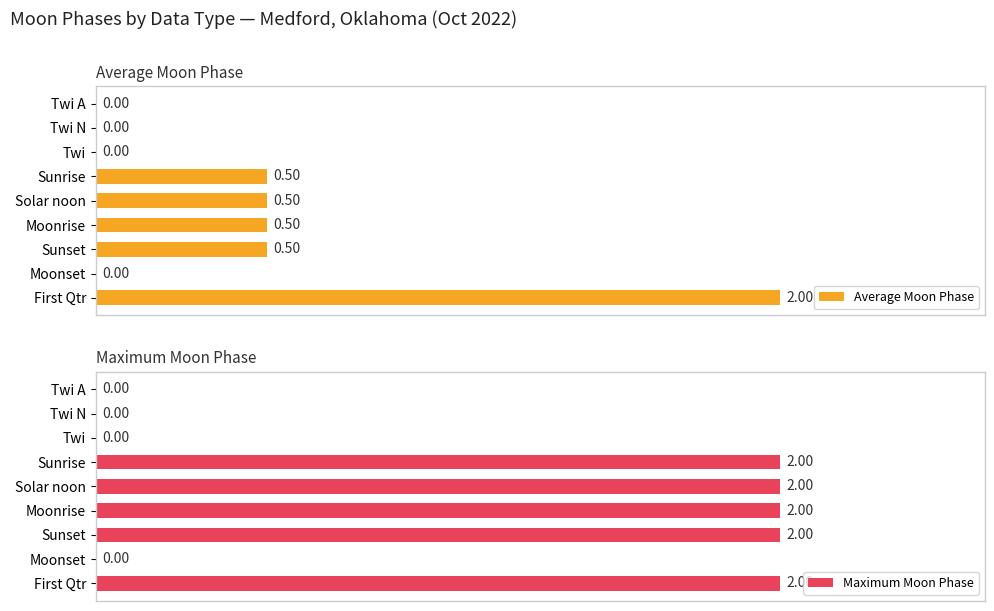

How many values in Maximum Moon Phase are above zero?

5